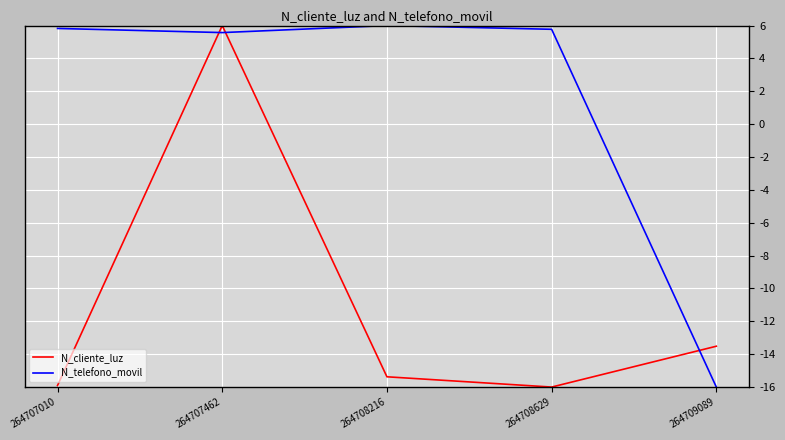

What is the highest value of the N_telefono_movil series?

6.0